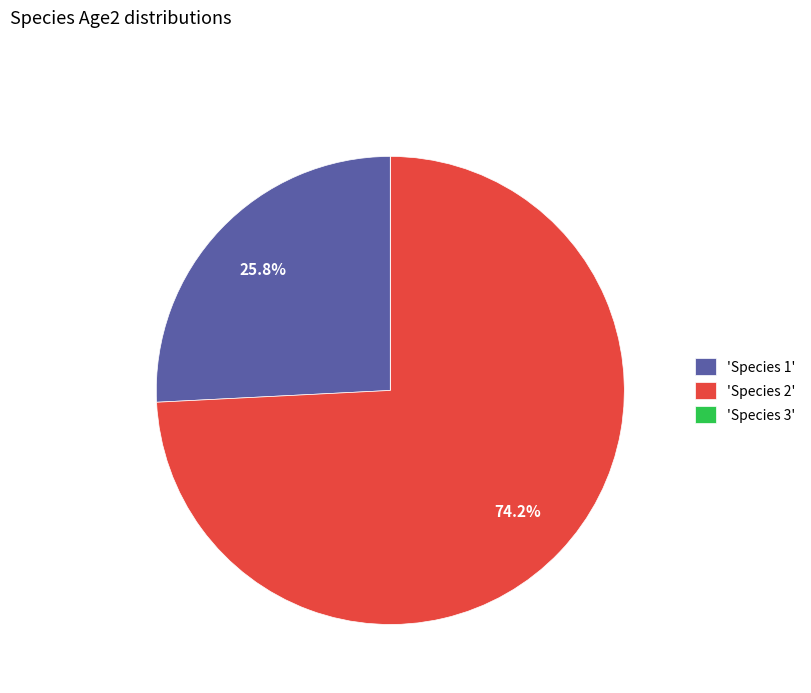

What portion of the pie excludes 'Species 1'?

74.2%